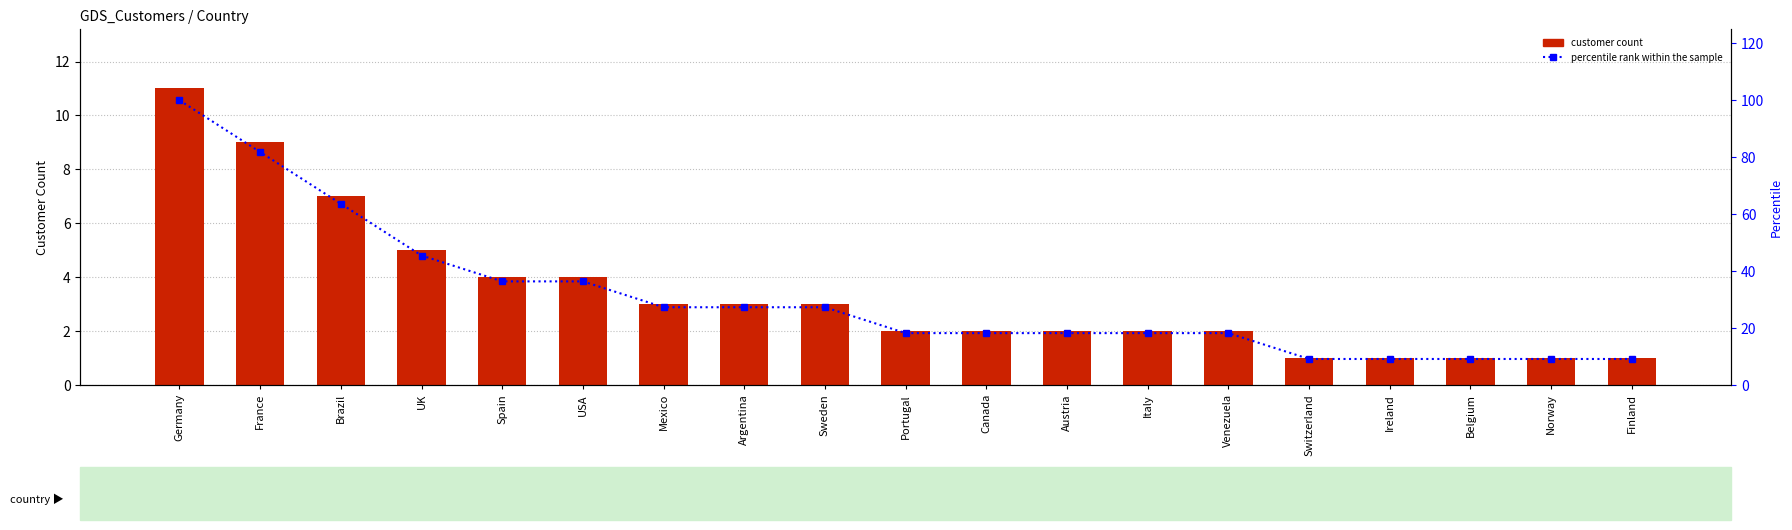

True or false: customer count has a value of 2.0 at Venezuela.

True